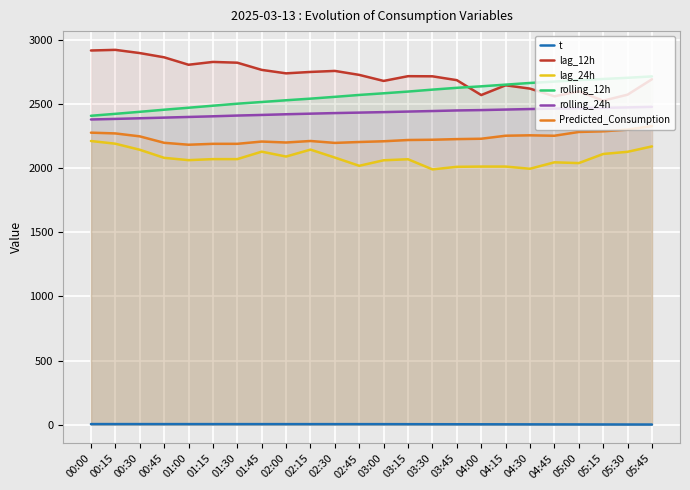

What is the value of the lag_24h point at the 13th from the left?

2060.0